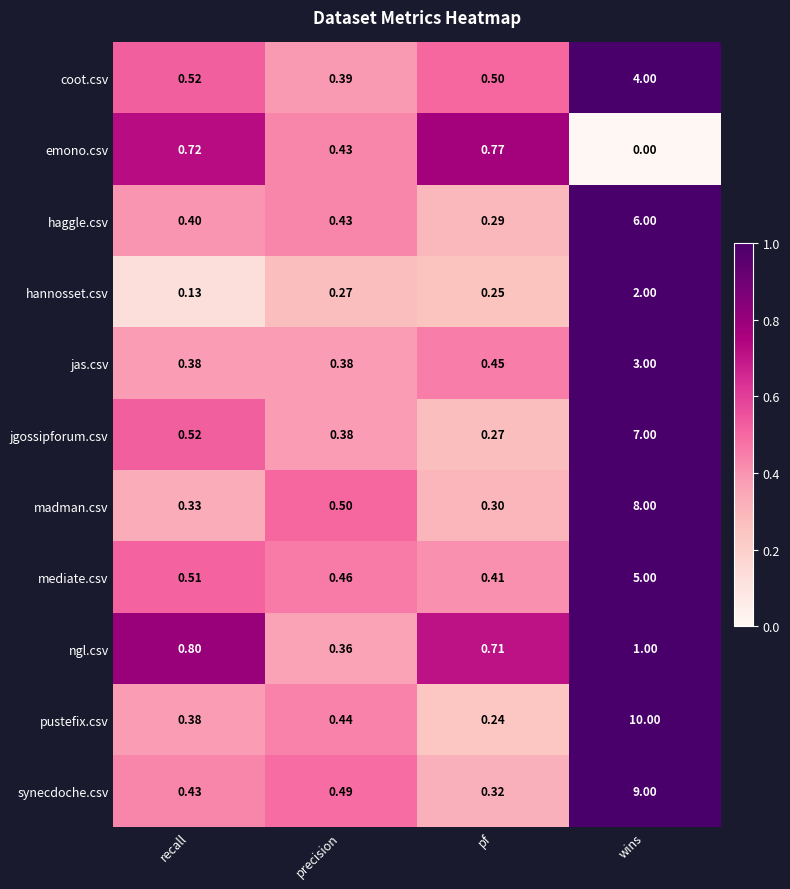

Which category has the highest value across all series?

wins